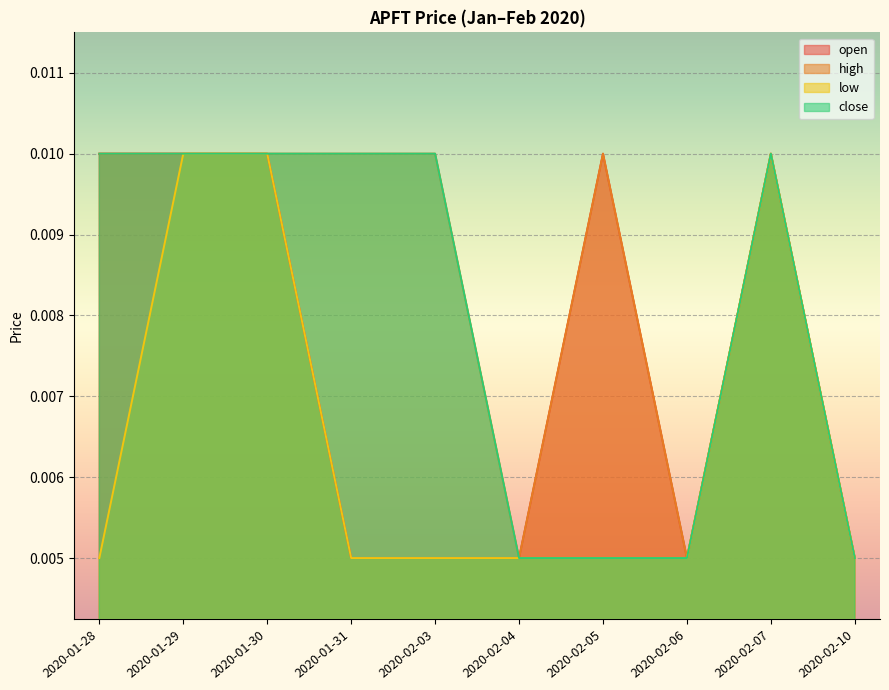

What position from the right is 2020-01-29?

9